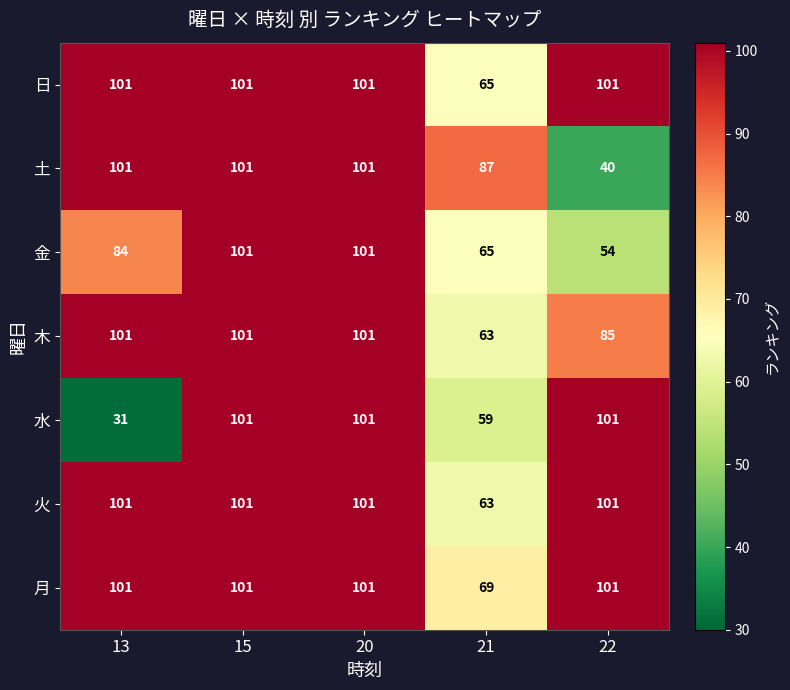

What is the sum of the 水 values at 21 and 22?

160